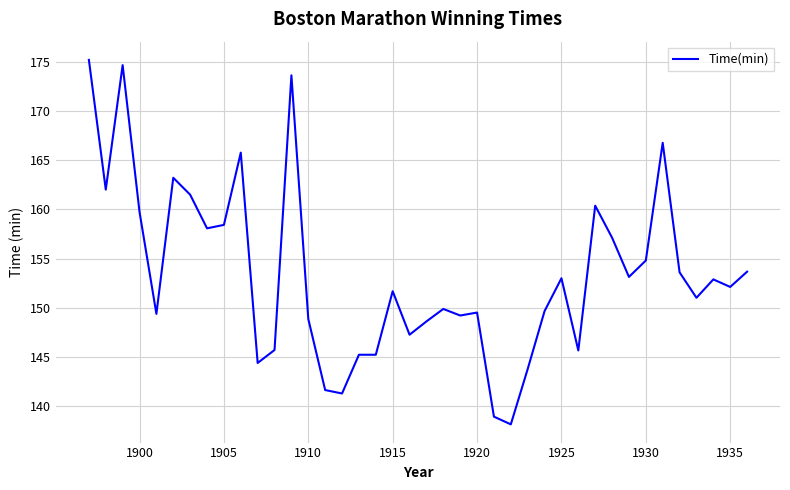

What is the difference between the maximum and minimum values?

37.0